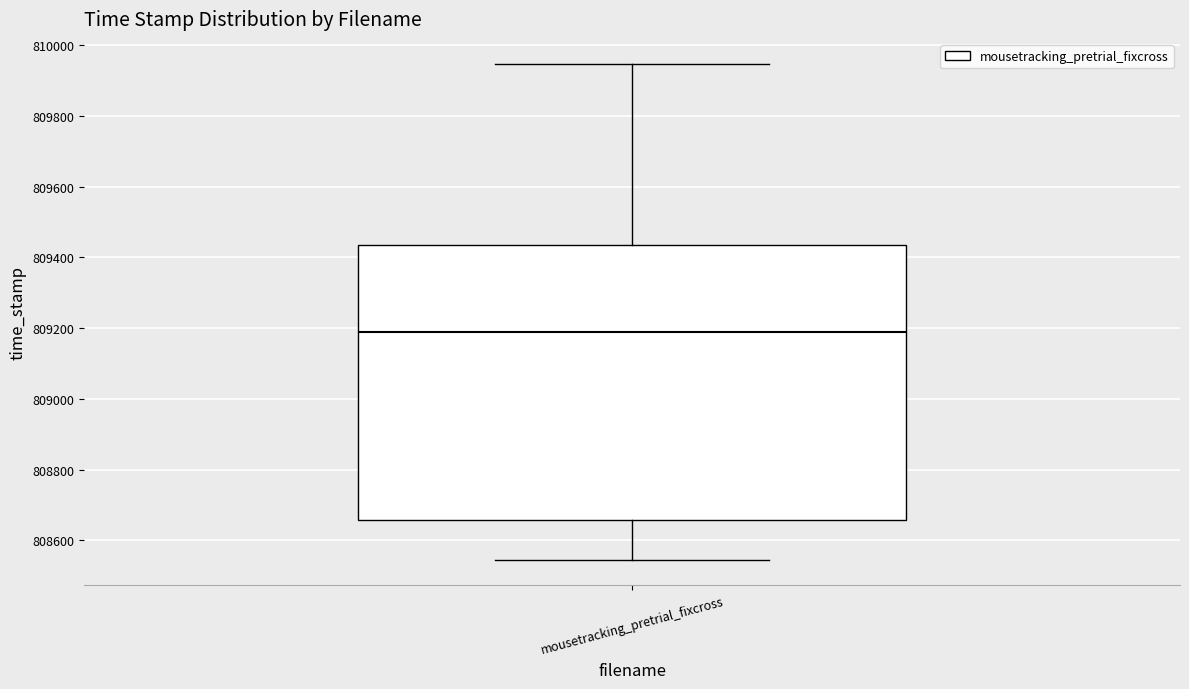

Read this box plot against the y-axis: the position of the median line, the range covered by the box, and the ends of both whiskers. The values are not printed on the chart, so give them approximately, as read against the axis.

median 809180, box 808660 to 809440, whiskers 808540 to 809940